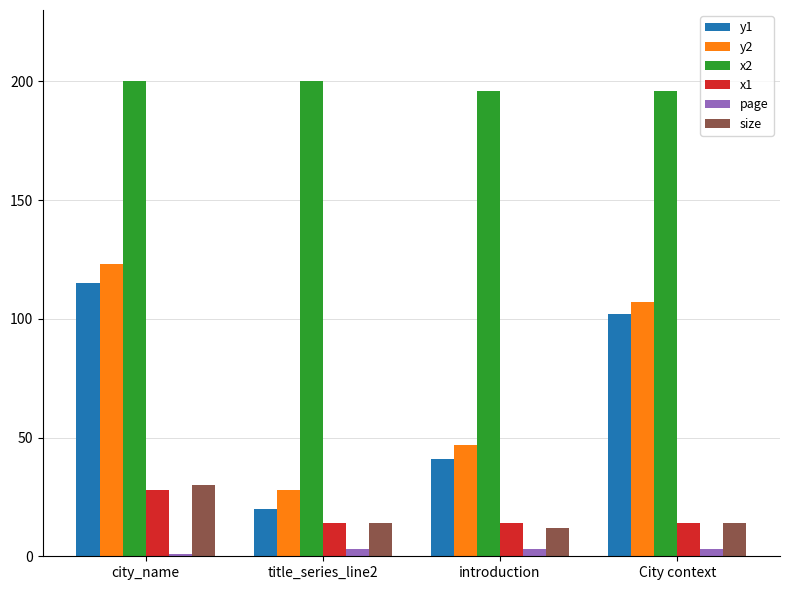

What is the minimum value for page?

1